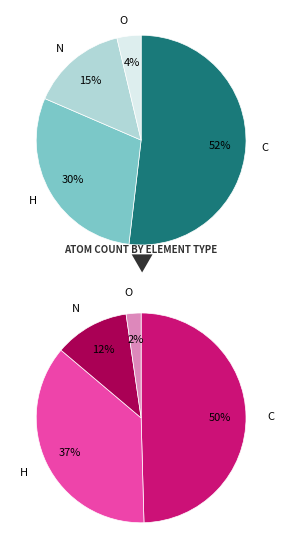

To the nearest percent, what percentage of the pie is C?

52%